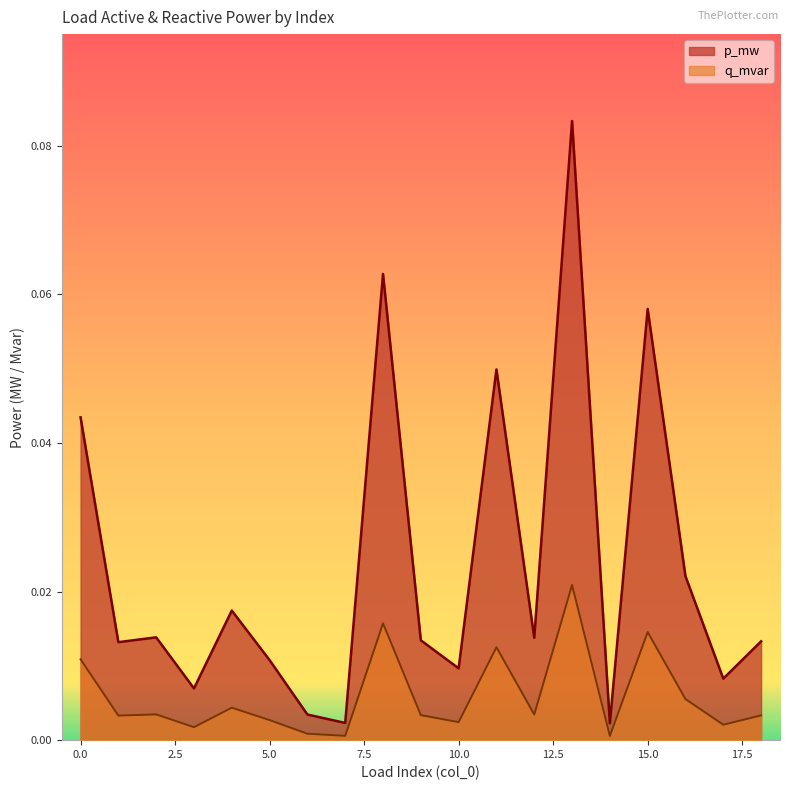

Reading right to left, transcribe all the data shown in this chart.

p_mw: 18=0.0	17=0.0	16=0.0	15=0.1	14=0.0	13=0.1	12=0.0	11=0.0	10=0.0	9=0.0	8=0.1	7=0.0	6=0.0	5=0.0	4=0.0	3=0.0	2=0.0	1=0.0	0=0.0
q_mvar: 18=0.0	17=0.0	16=0.0	15=0.0	14=0.0	13=0.0	12=0.0	11=0.0	10=0.0	9=0.0	8=0.0	7=0.0	6=0.0	5=0.0	4=0.0	3=0.0	2=0.0	1=0.0	0=0.0